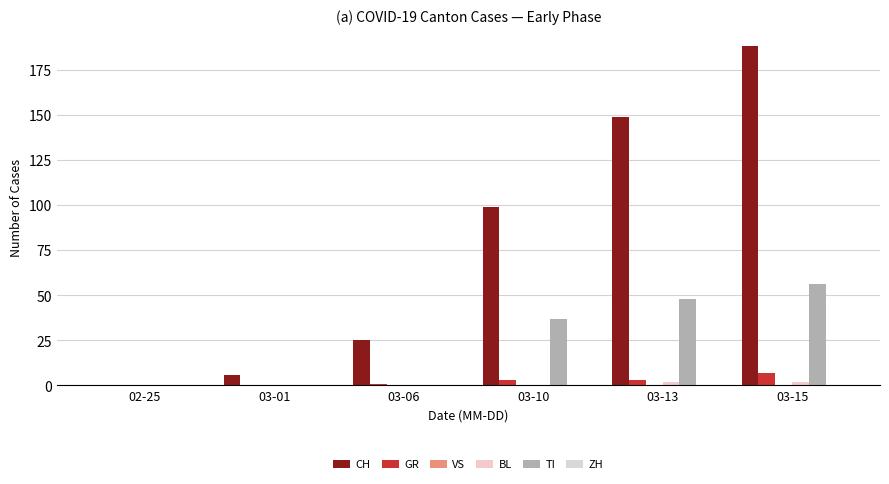

What is the sum of all CH values?

467